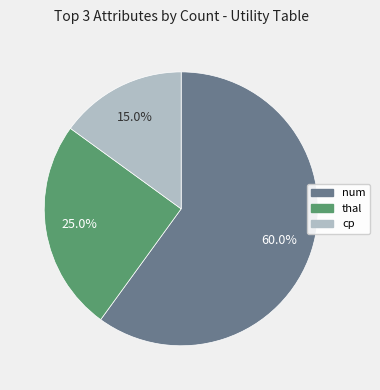

Is there a majority slice in this chart?

Yes